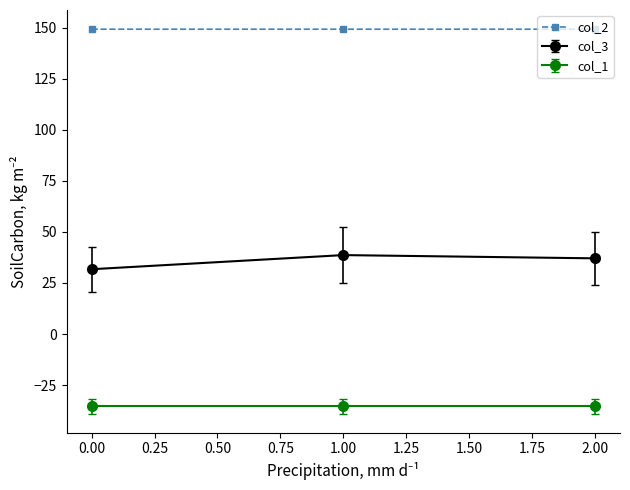

What is the minimum value shown in the chart?

-35.4